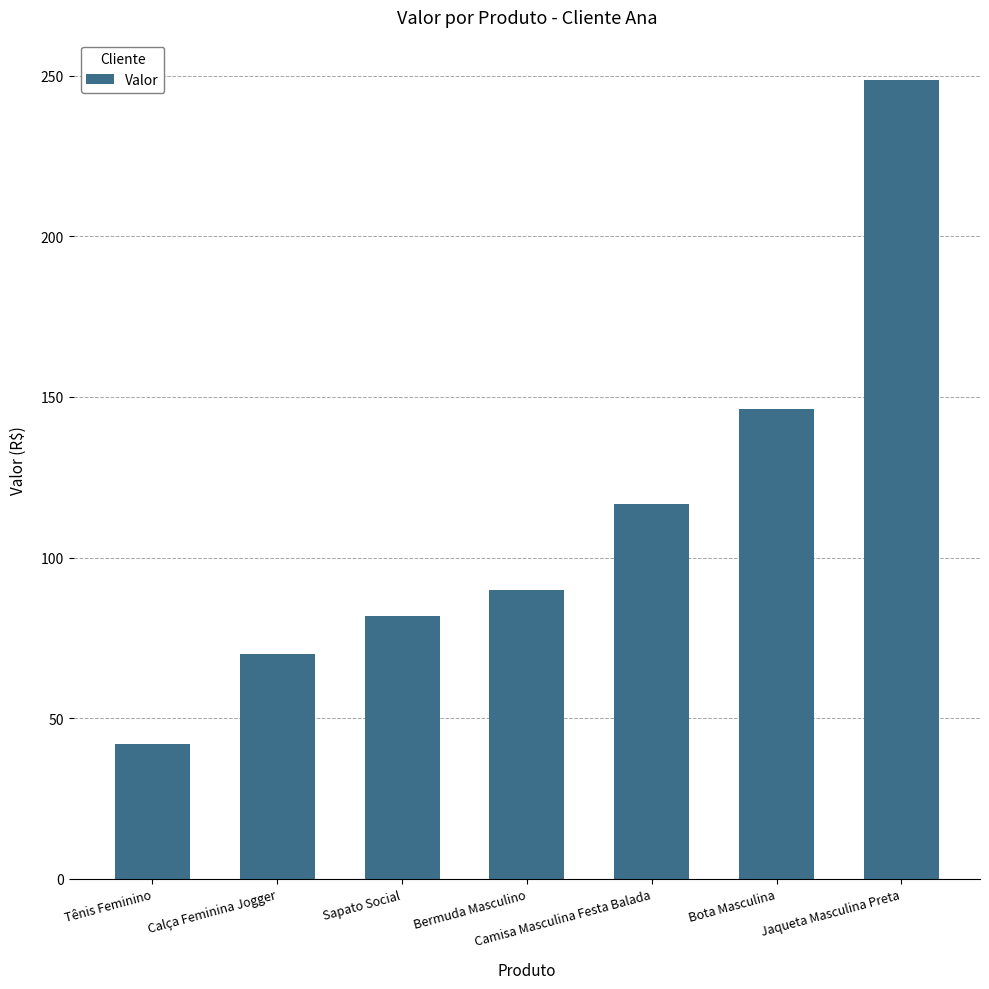

What is the label of the 3rd bar from the left?

Sapato Social